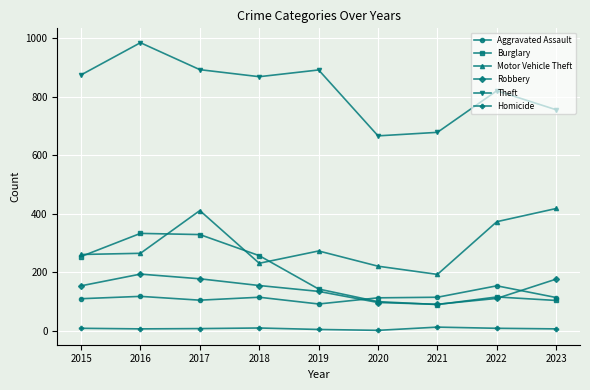

What is the total value across all series at 2017?

1923